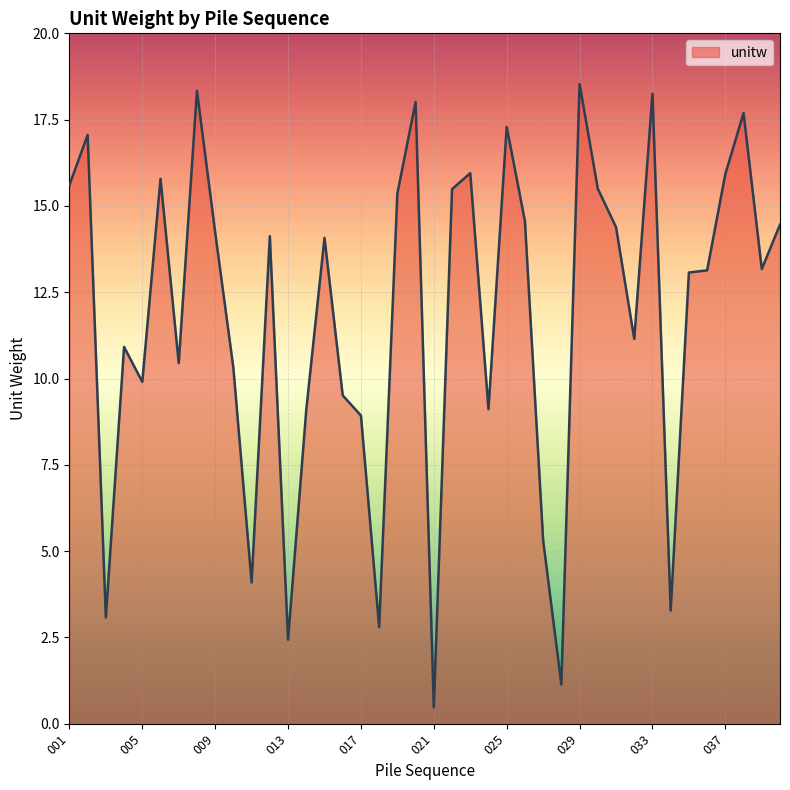

What is the minimum value shown in the chart?

0.5